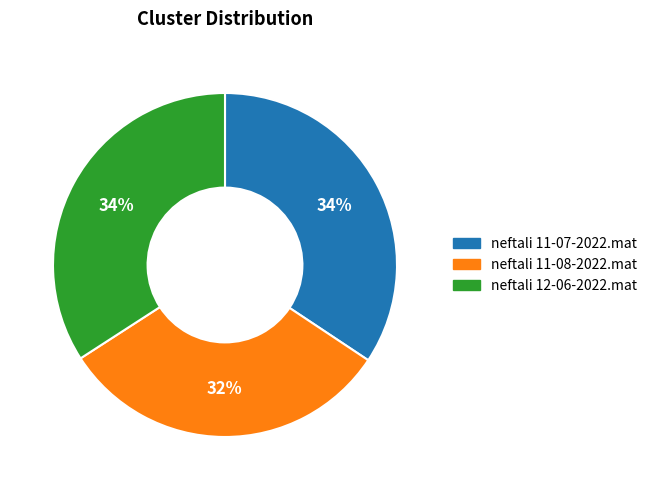

How many segments does this pie chart have?

3